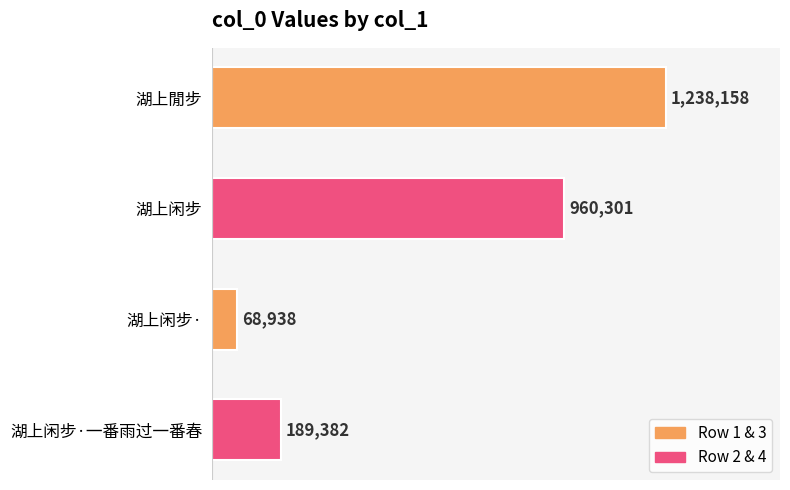

Which category has the lowest value across all series?

湖上闲步·